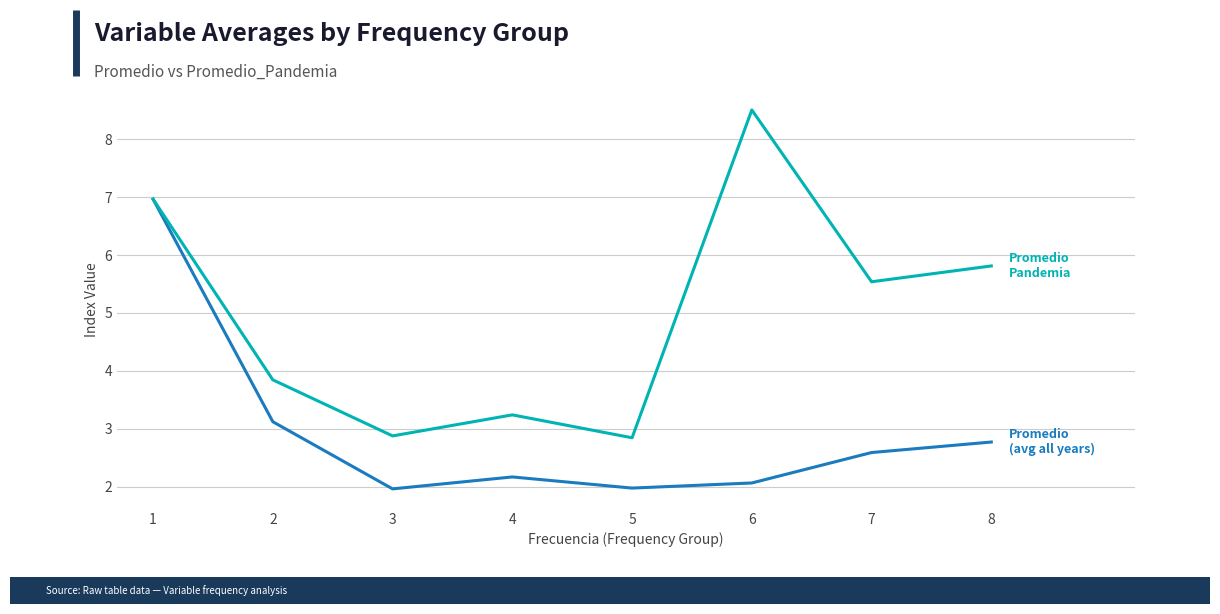

What is the difference between the highest and lowest values at 8?

3.0